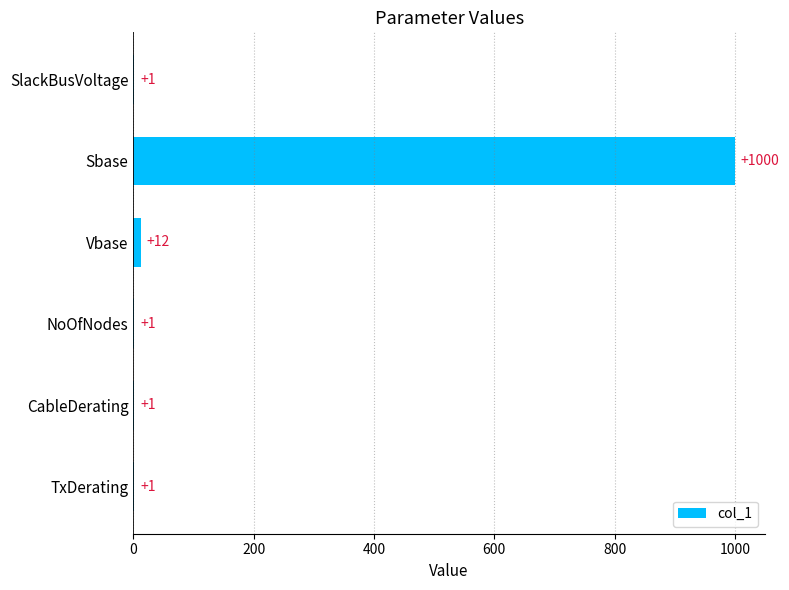

The value at Sbase is 1000. True or false?

True